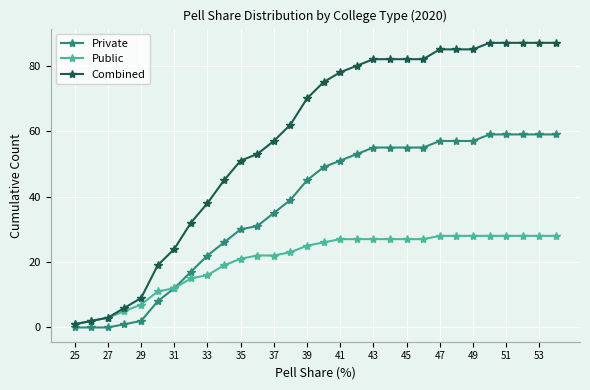

What are all the series names shown in the legend?

Private, Public, Combined